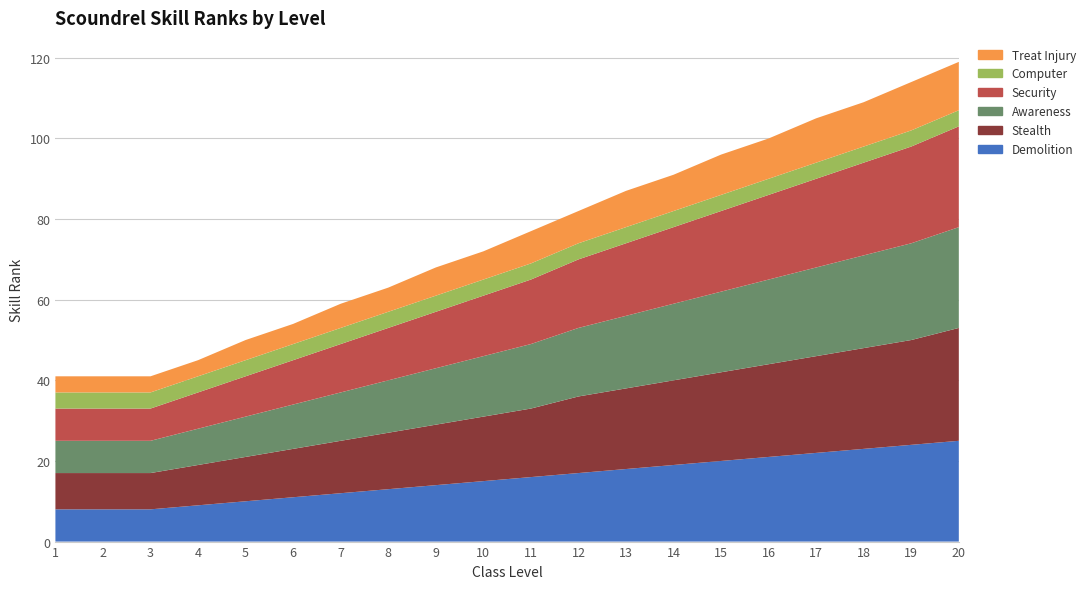

Reading right to left, extract all data points from this chart.

Demolition: 20=25	19=24	18=23	17=22	16=21	15=20	14=19	13=18	12=17	11=16	10=15	9=14	8=13	7=12	6=11	5=10	4=9	3=8	2=8	1=8
Stealth: 20=28	19=26	18=25	17=24	16=23	15=22	14=21	13=20	12=19	11=17	10=16	9=15	8=14	7=13	6=12	5=11	4=10	3=9	2=9	1=9
Awareness: 20=25	19=24	18=23	17=22	16=21	15=20	14=19	13=18	12=17	11=16	10=15	9=14	8=13	7=12	6=11	5=10	4=9	3=8	2=8	1=8
Security: 20=25	19=24	18=23	17=22	16=21	15=20	14=19	13=18	12=17	11=16	10=15	9=14	8=13	7=12	6=11	5=10	4=9	3=8	2=8	1=8
Computer: 20=4	19=4	18=4	17=4	16=4	15=4	14=4	13=4	12=4	11=4	10=4	9=4	8=4	7=4	6=4	5=4	4=4	3=4	2=4	1=4
Treat Injury: 20=12	19=12	18=11	17=11	16=10	15=10	14=9	13=9	12=8	11=8	10=7	9=7	8=6	7=6	6=5	5=5	4=4	3=4	2=4	1=4